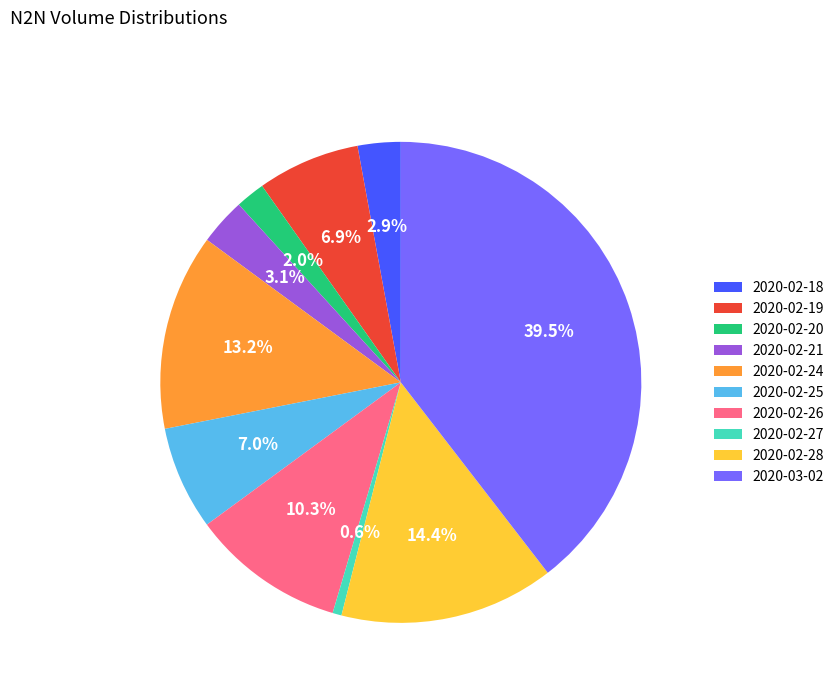

How many segments does this pie chart have?

10